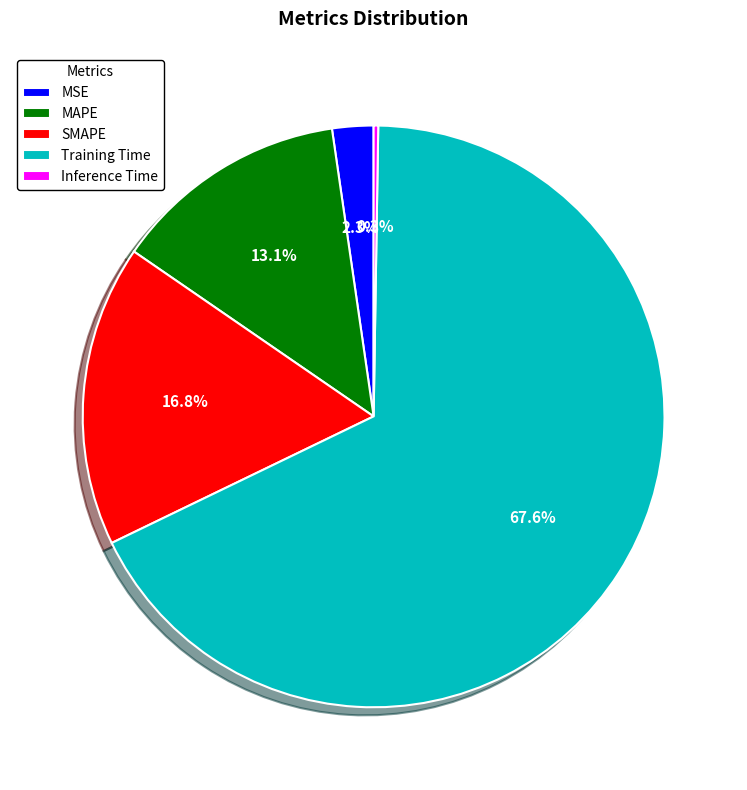

What percentage is the Training Time slice, to the nearest percent?

68%